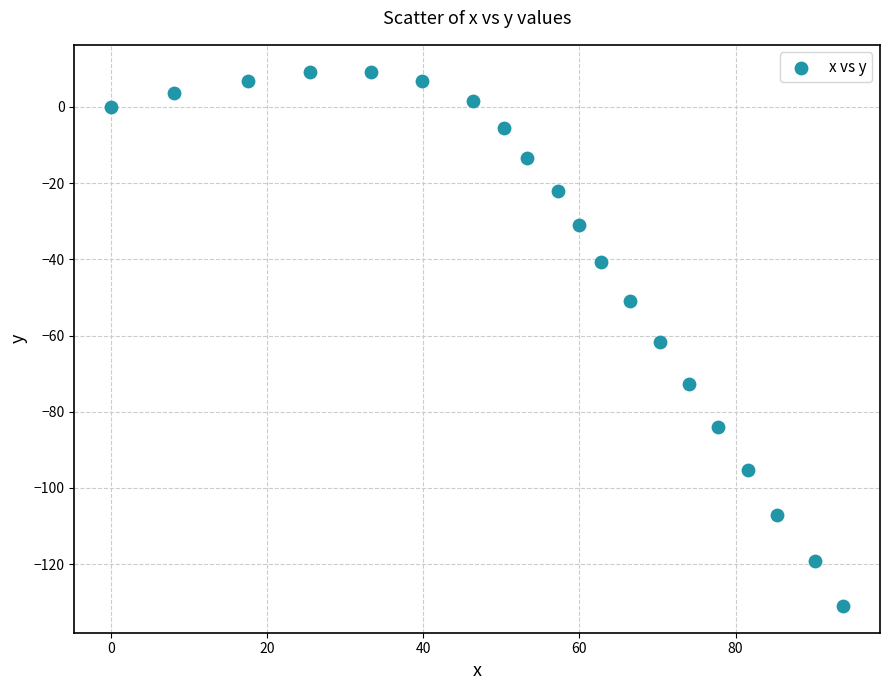

What Y value in the scatter plot is closest to -60?

-61.6